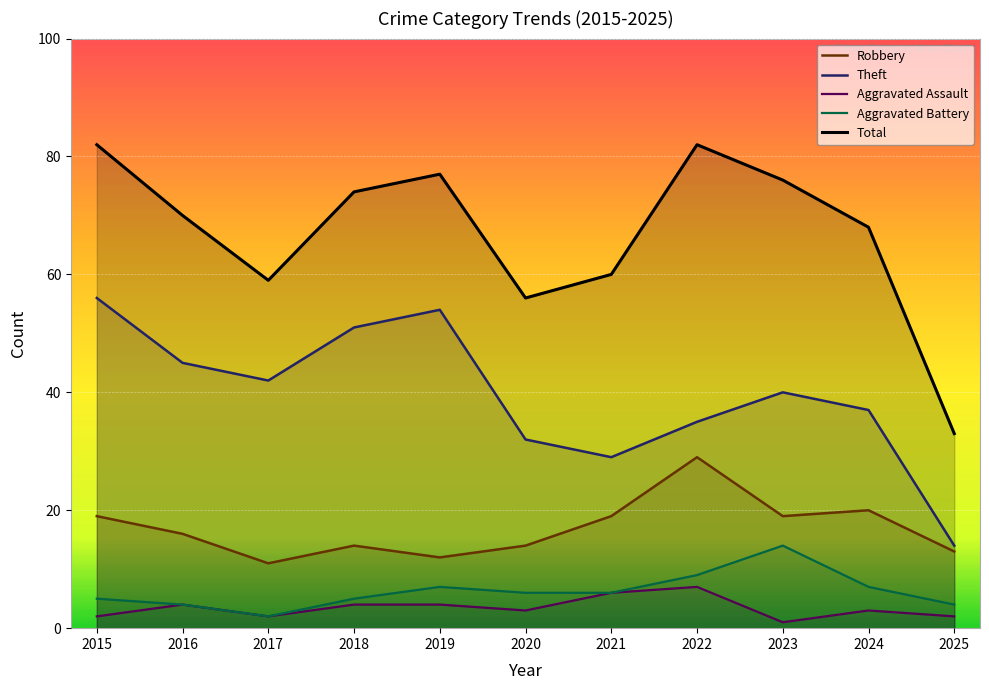

Reading right to left, transcribe all the data shown in this chart.

Robbery: 2025=13	2024=20	2023=19	2022=29	2021=19	2020=14	2019=12	2018=14	2017=11	2016=16	2015=19
Theft: 2025=14	2024=37	2023=40	2022=35	2021=29	2020=32	2019=54	2018=51	2017=42	2016=45	2015=56
Aggravated Assault: 2025=2	2024=3	2023=1	2022=7	2021=6	2020=3	2019=4	2018=4	2017=2	2016=4	2015=2
Aggravated Battery: 2025=4	2024=7	2023=14	2022=9	2021=6	2020=6	2019=7	2018=5	2017=2	2016=4	2015=5
Total: 2025=33	2024=68	2023=76	2022=82	2021=60	2020=56	2019=77	2018=74	2017=59	2016=70	2015=82